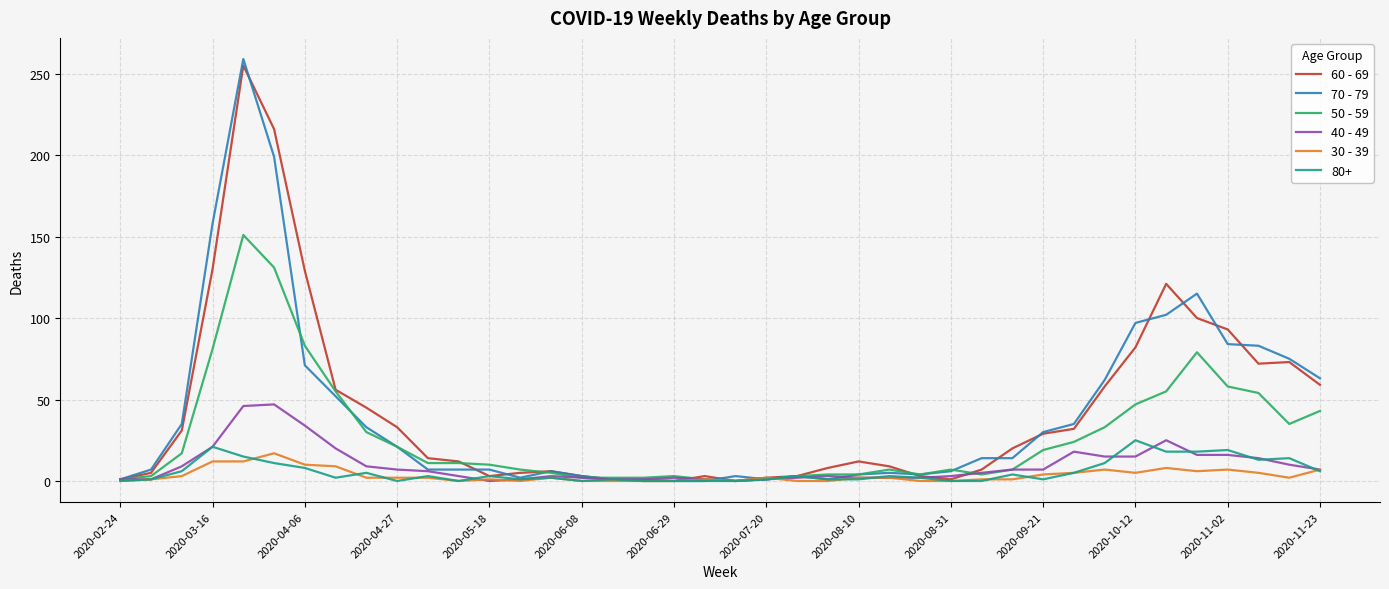

How many categories are shown in the chart?

40